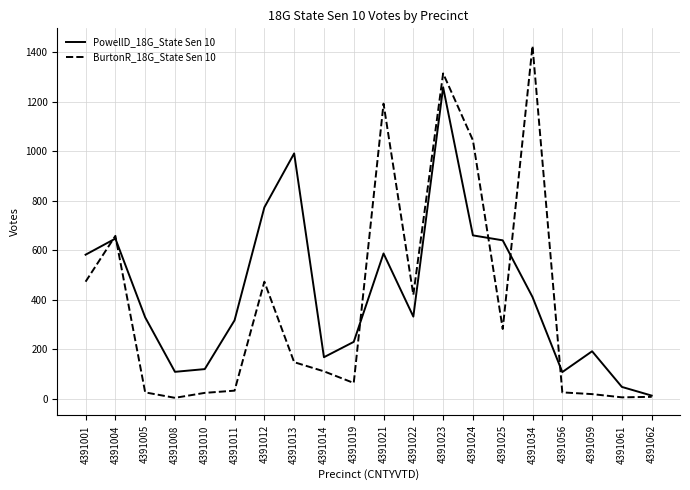

True or false: PowellD_18G_State Sen 10 has a value of 647 at 4391004.

True